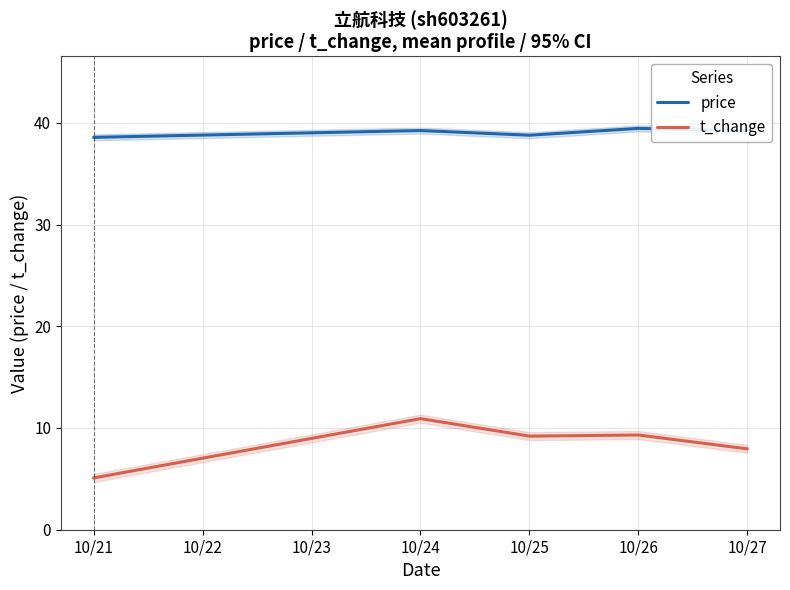

Is the value of t_change at 10/26 greater than the value of price at 10/27?

No